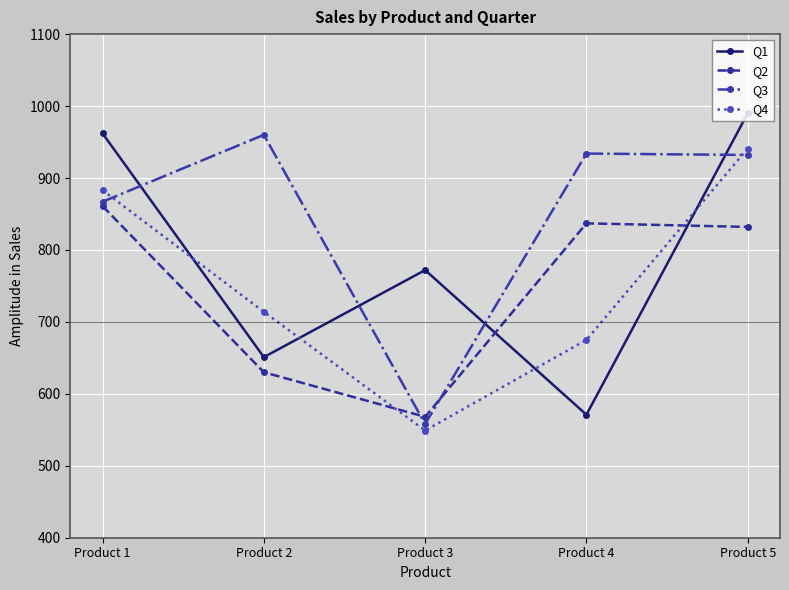

What is the sum of all Q3 values?

4251